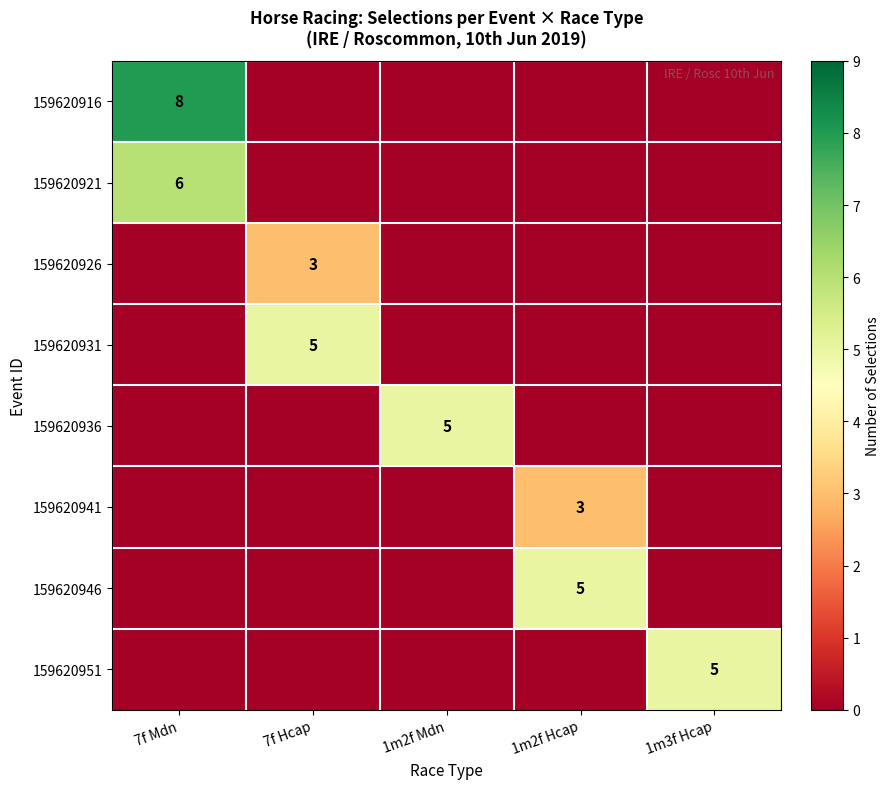

Between 1m3f Hcap and 7f Mdn, which is larger?

7f Mdn